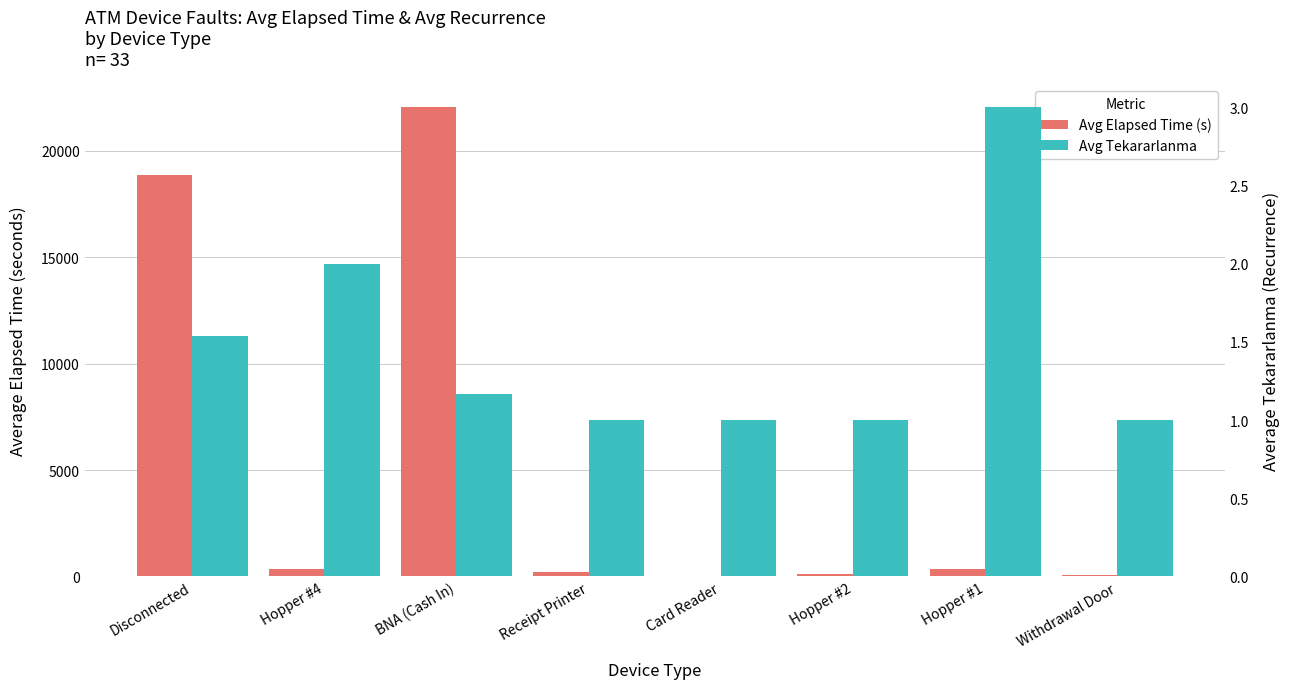

What is the approximate value of Avg Elapsed Time (s) at Hopper #1?

350.0